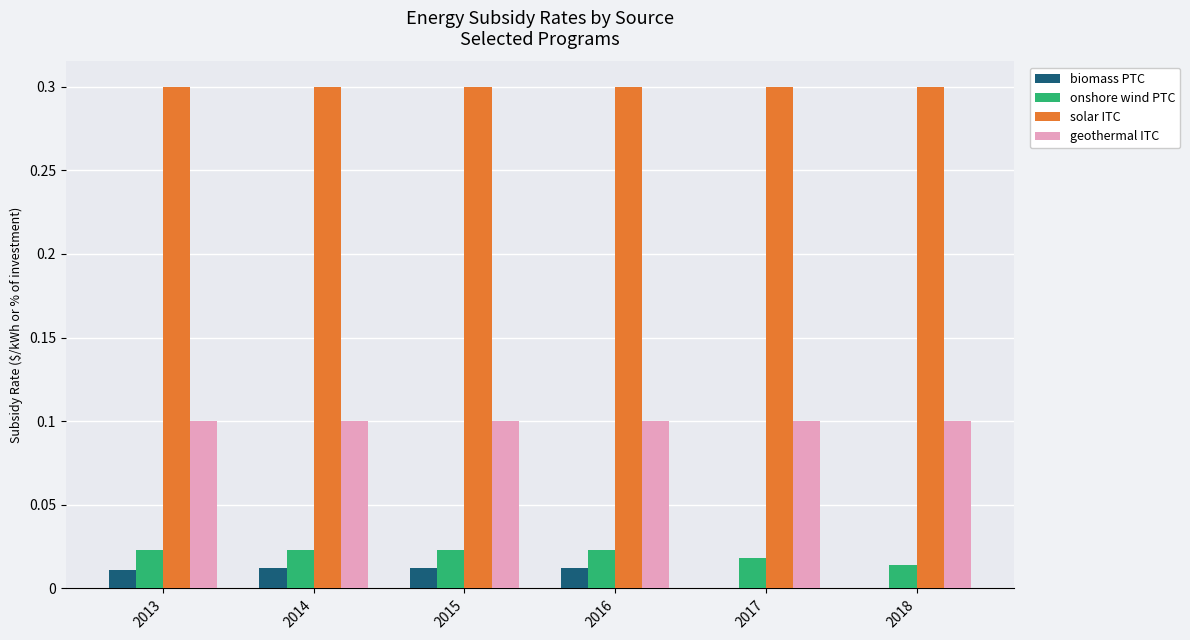

What is the total value across all series at 2014?

0.4